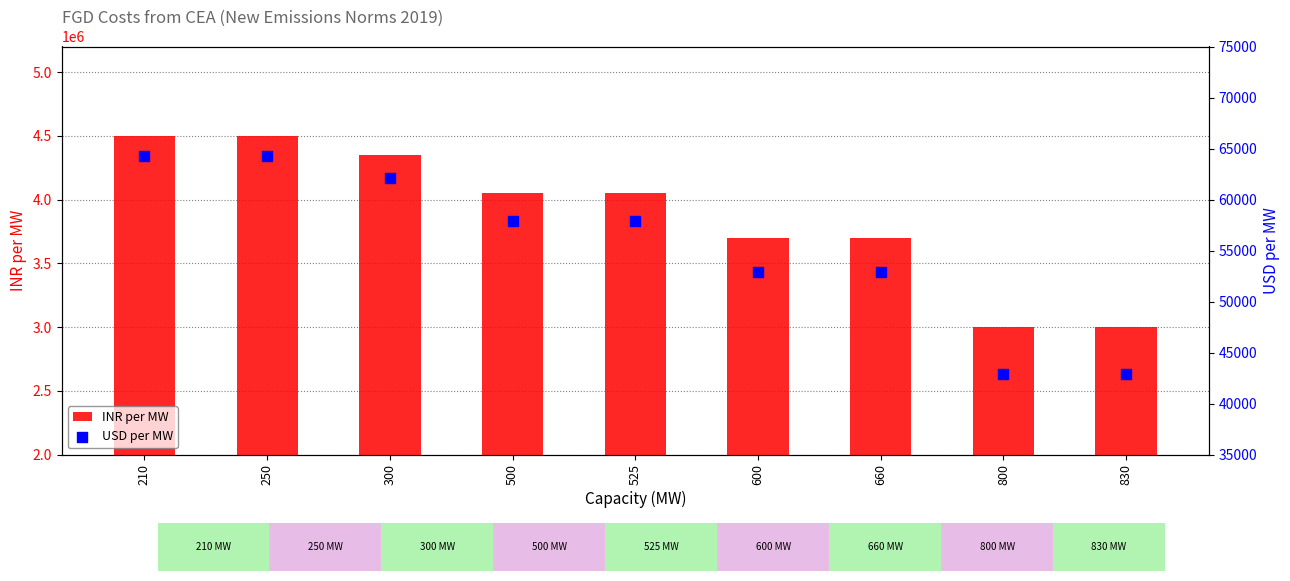

Which series contains the lowest Y value?

USD per MW